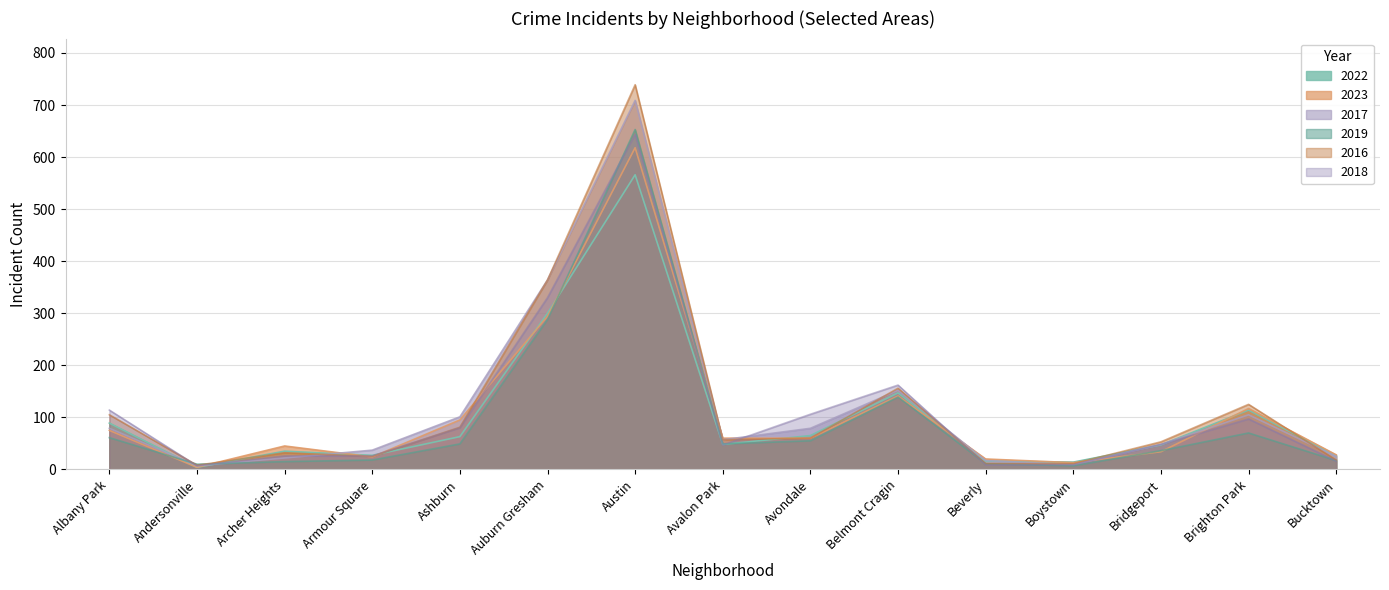

Reading left to right, what are all the values shown in this chart?

2022: Albany Park=89	Andersonville=4	Archer Heights=35	Armour Square=27	Ashburn=63	Auburn Gresham=300	Austin=566	Avalon Park=48	Avondale=65	Belmont Cragin=147	Beverly=16	Boystown=14	Bridgeport=47	Brighton Park=114	Bucktown=26
2023: Albany Park=75	Andersonville=4	Archer Heights=45	Armour Square=24	Ashburn=95	Auburn Gresham=294	Austin=618	Avalon Park=60	Avondale=60	Belmont Cragin=141	Beverly=20	Boystown=13	Bridgeport=34	Brighton Park=117	Bucktown=28
2017: Albany Park=79	Andersonville=7	Archer Heights=22	Armour Square=37	Ashburn=101	Auburn Gresham=364	Austin=709	Avalon Park=57	Avondale=79	Belmont Cragin=152	Beverly=17	Boystown=9	Bridgeport=48	Brighton Park=105	Bucktown=25
2019: Albany Park=61	Andersonville=10	Archer Heights=15	Armour Square=18	Ashburn=49	Auburn Gresham=288	Austin=653	Avalon Park=49	Avondale=55	Belmont Cragin=139	Beverly=11	Boystown=7	Bridgeport=36	Brighton Park=70	Bucktown=17
2016: Albany Park=105	Andersonville=8	Archer Heights=32	Armour Square=25	Ashburn=81	Auburn Gresham=364	Austin=739	Avalon Park=57	Avondale=60	Belmont Cragin=156	Beverly=11	Boystown=11	Bridgeport=53	Brighton Park=125	Bucktown=18
2018: Albany Park=114	Andersonville=7	Archer Heights=26	Armour Square=26	Ashburn=80	Auburn Gresham=330	Austin=644	Avalon Park=47	Avondale=106	Belmont Cragin=162	Beverly=9	Boystown=9	Bridgeport=48	Brighton Park=97	Bucktown=16